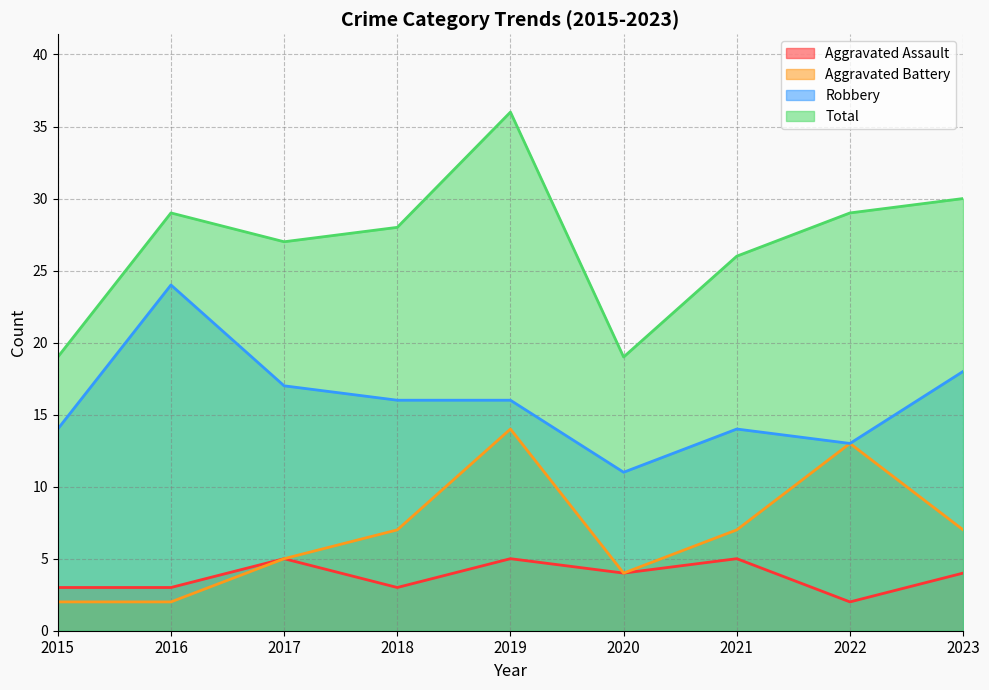

What is the sum of all Aggravated Battery values?

61